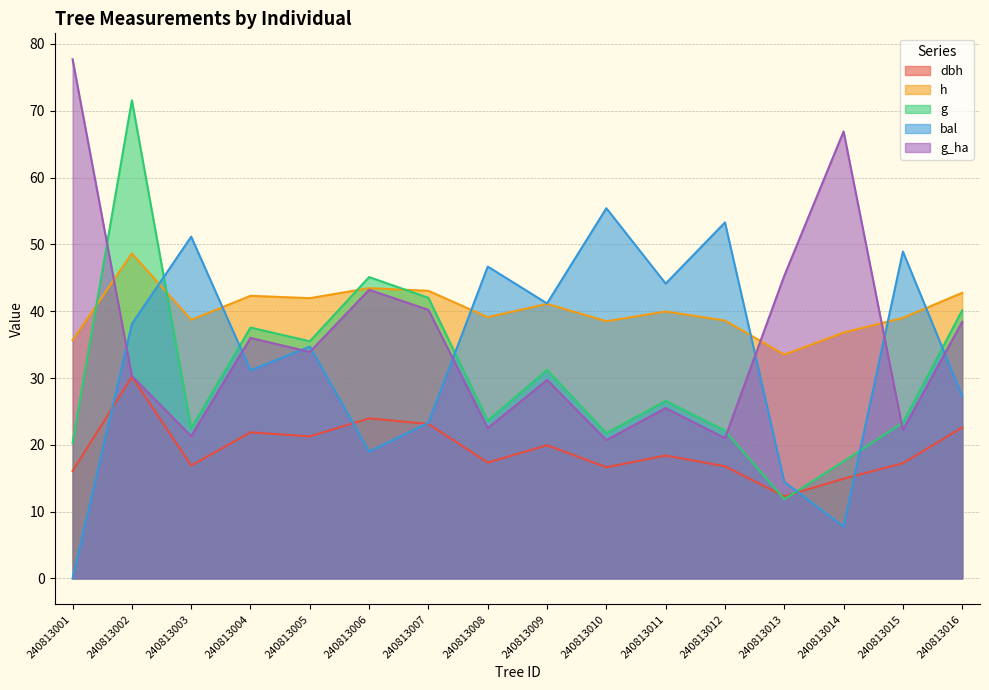

Reading right to left, list all the values displayed in this chart.

dbh: 22.6	17.2	14.9	12.3	16.8	18.4	16.6	19.9	17.3	23.1	24.0	21.3	21.9	16.9	30.2	16.1
h: 42.8	39.0	36.8	33.5	38.6	40.0	38.5	41.1	39.1	43.0	43.4	42.0	42.3	38.7	48.7	35.6
g: 40.1	23.3	17.5	11.9	22.1	26.6	21.7	31.2	23.6	42.0	45.1	35.5	37.6	22.5	71.6	20.3
bal: 27.3	48.9	7.8	14.5	53.3	44.1	55.4	41.2	46.7	23.3	19.0	34.7	31.1	51.2	38.1	0.0
g_ha: 38.4	22.2	66.9	45.3	21.0	25.5	20.7	29.7	22.5	40.2	43.2	33.9	36.0	21.3	30.3	77.7